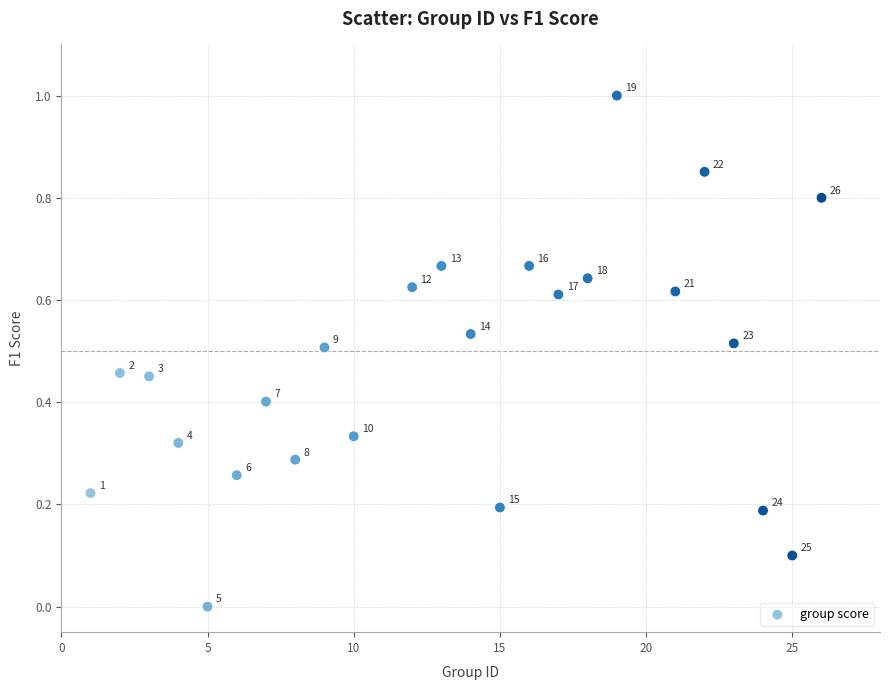

What is the range of X values (max minus min)?

25.0